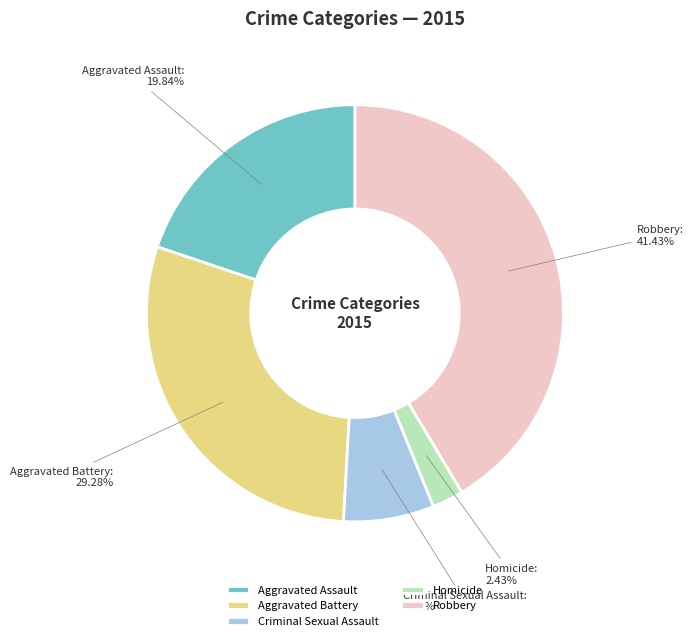

What is the smallest slice in the pie chart?

Homicide